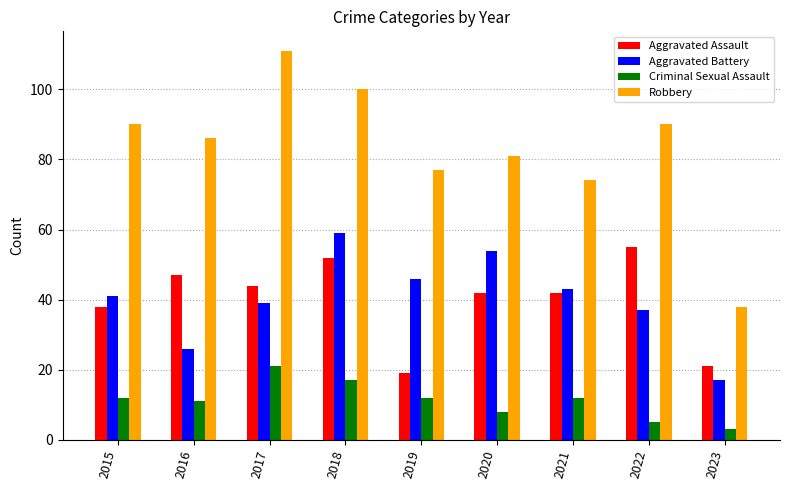

What is the sum of all Robbery values?

747